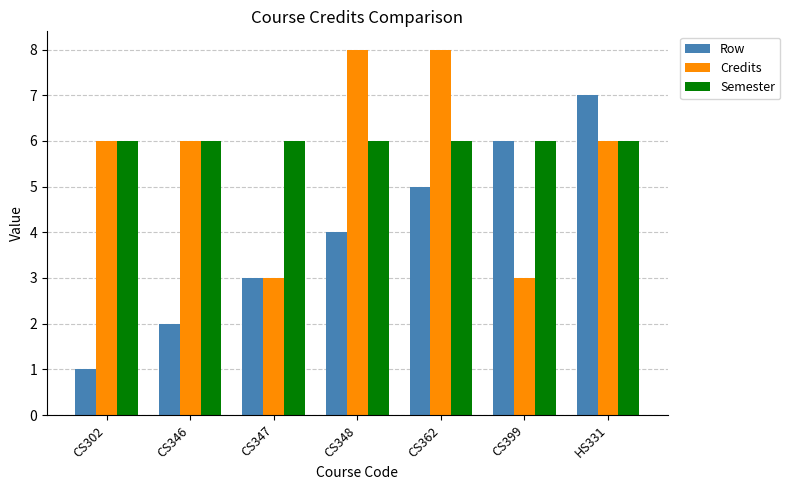

At which label does Row reach its minimum?

CS302